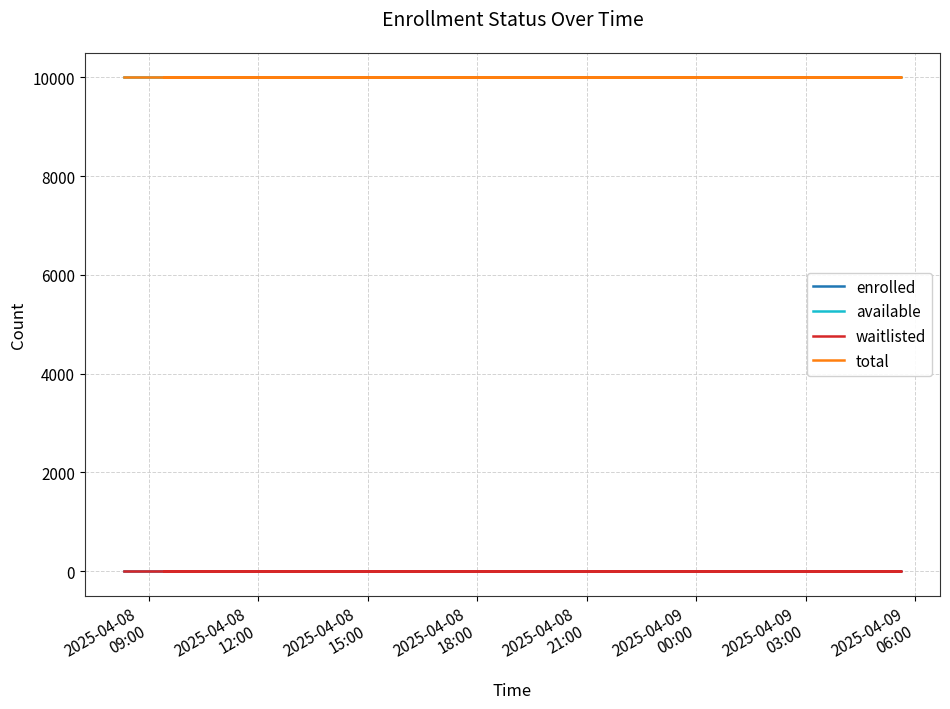

What are all the series names shown in the legend?

enrolled, available, waitlisted, total